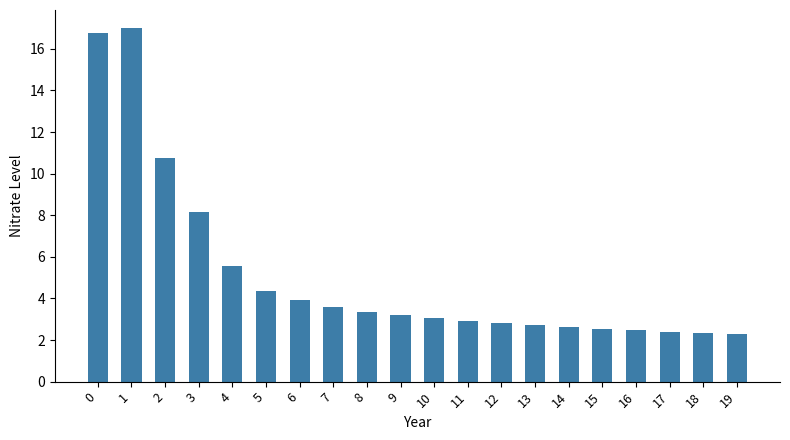

Does the chart contain any negative values?

No